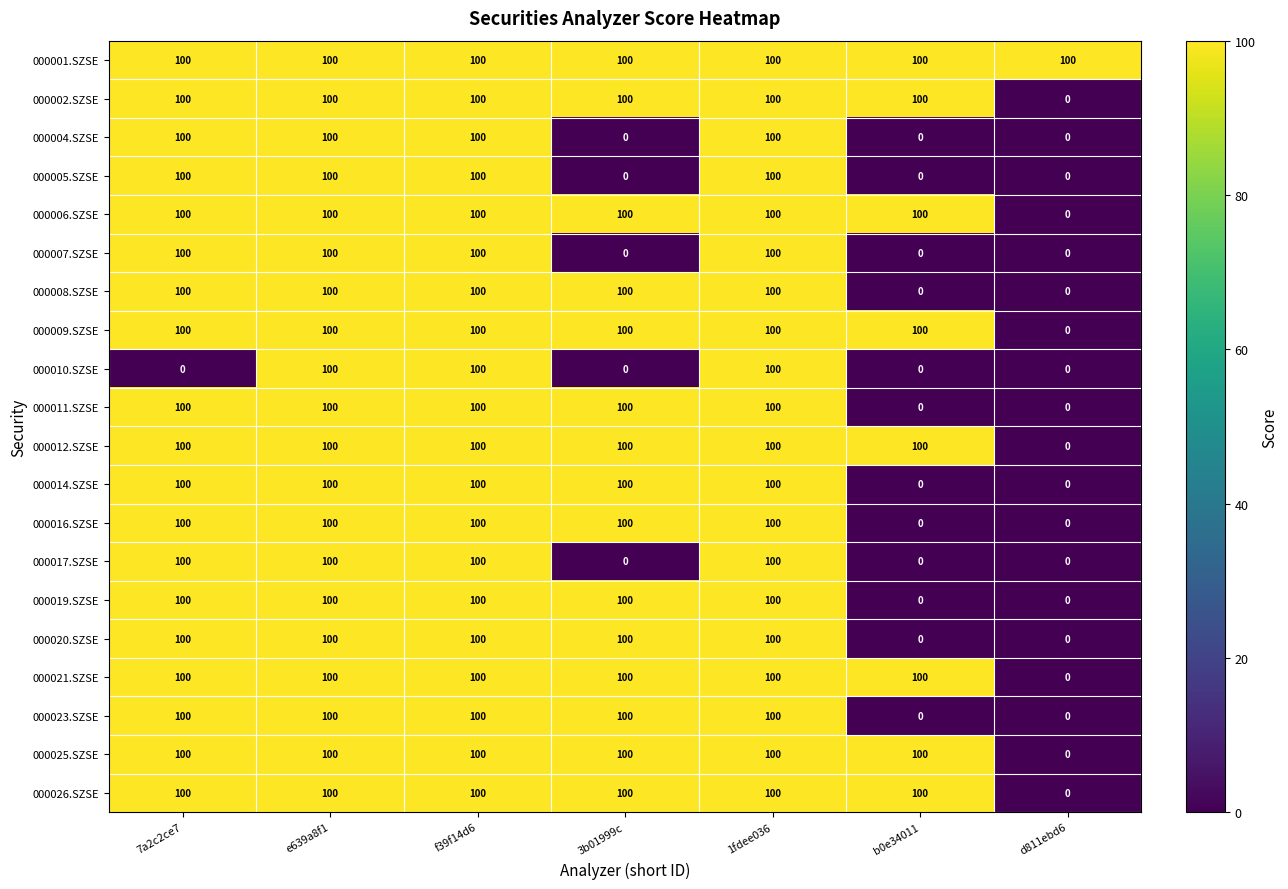

True or false: 000004.SZSE has a value of 61 at f39f14d6.

False